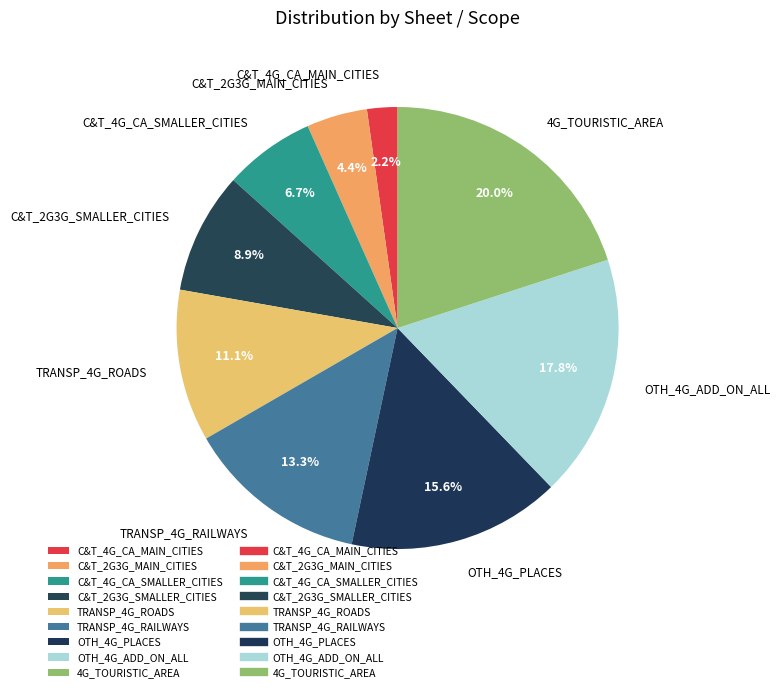

How many slices are in this pie chart?

9